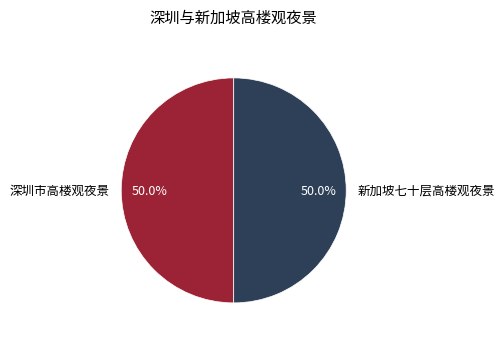

What is the ratio of the value at 新加坡七十层高楼观夜景 to the value at 深圳市高楼观夜景?

1.0